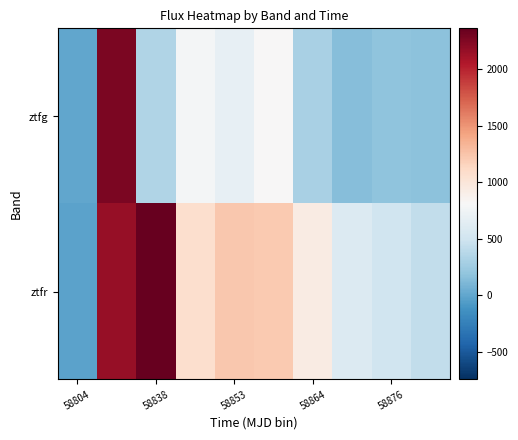

Rank the series by their maximum value, from highest to lowest.

ztfr, ztfg